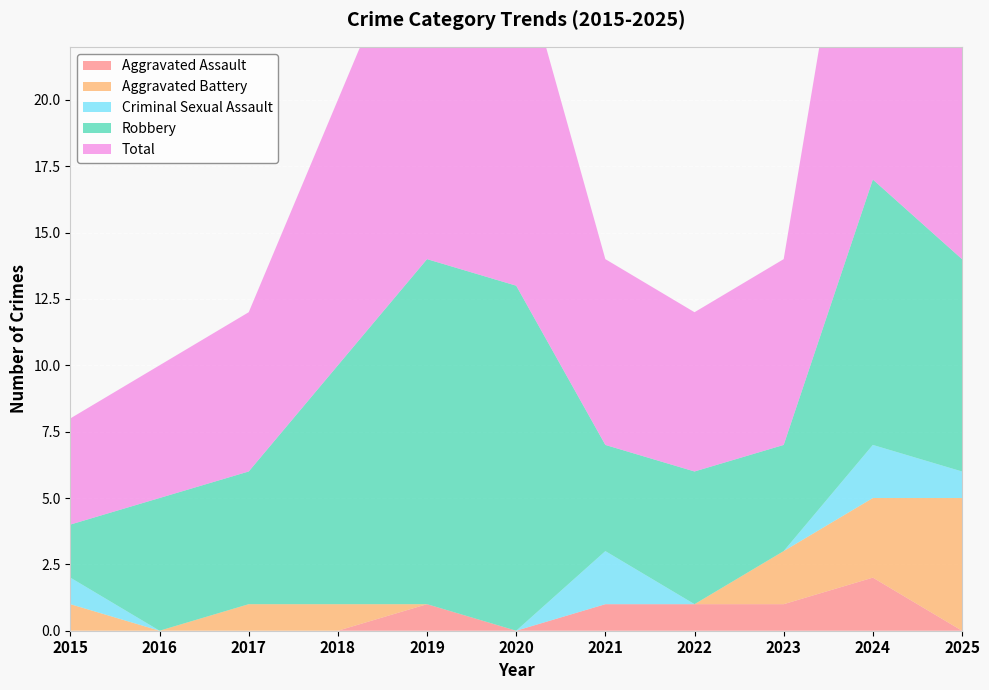

Reading left to right, list all the values displayed in this chart.

Aggravated Assault: 2015=0	2016=0	2017=0	2018=0	2019=1	2020=0	2021=1	2022=1	2023=1	2024=2	2025=0
Aggravated Battery: 2015=1	2016=0	2017=1	2018=1	2019=0	2020=0	2021=0	2022=0	2023=2	2024=3	2025=5
Criminal Sexual Assault: 2015=1	2016=0	2017=0	2018=0	2019=0	2020=0	2021=2	2022=0	2023=0	2024=2	2025=1
Robbery: 2015=2	2016=5	2017=5	2018=9	2019=13	2020=13	2021=4	2022=5	2023=4	2024=10	2025=8
Total: 2015=4	2016=5	2017=6	2018=10	2019=14	2020=13	2021=7	2022=6	2023=7	2024=17	2025=14